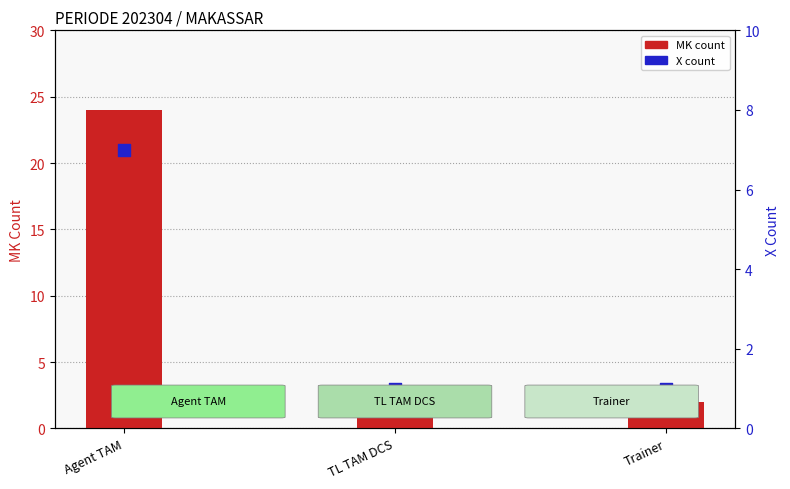

Which series contains the lowest Y value?

MK count